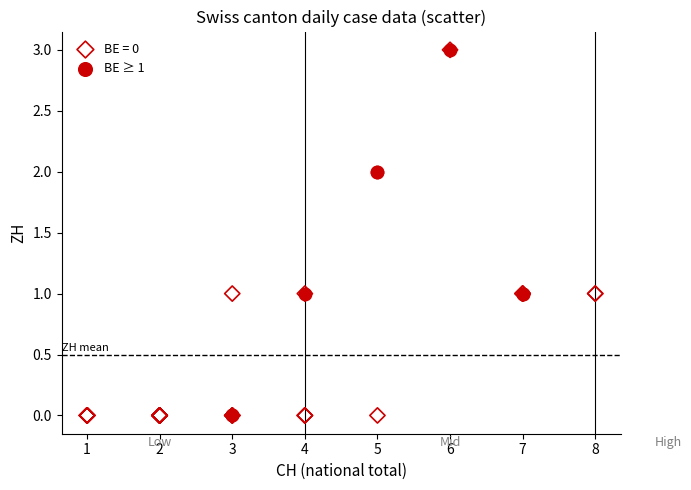

Which series has the largest Y range (max minus min)?

BE = 0